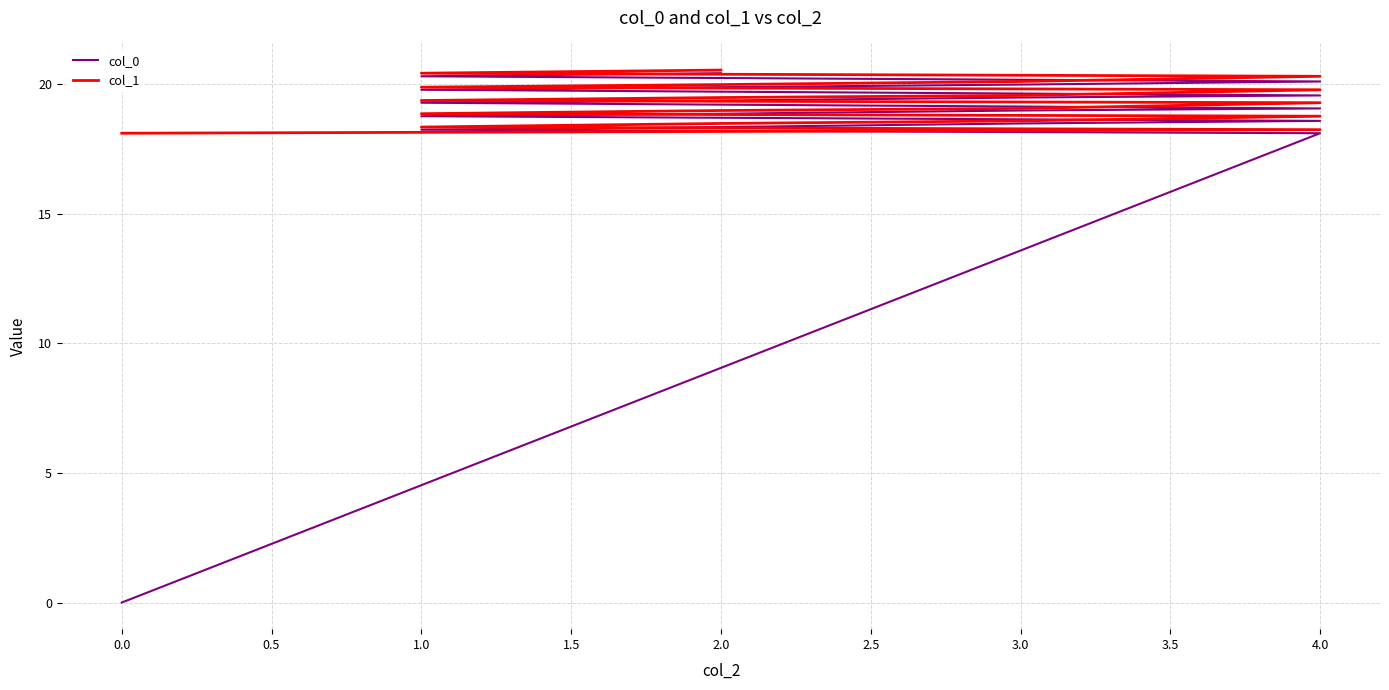

True or false: col_0 has a value of 5.3 at 2.0.

False